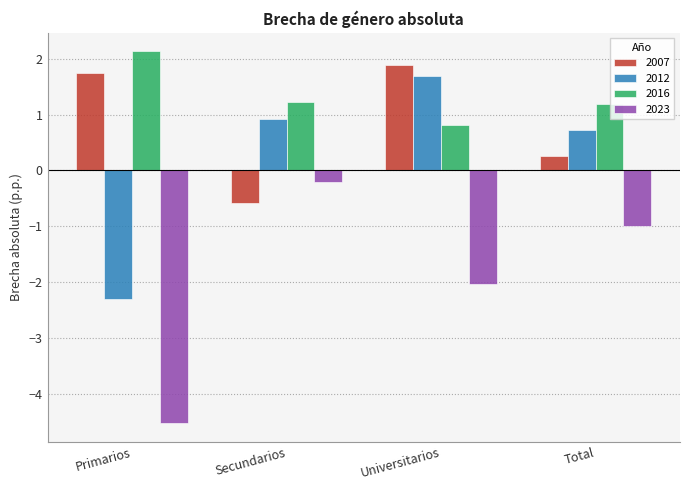

Rank the series by their maximum value, from lowest to highest.

2023, 2012, 2007, 2016